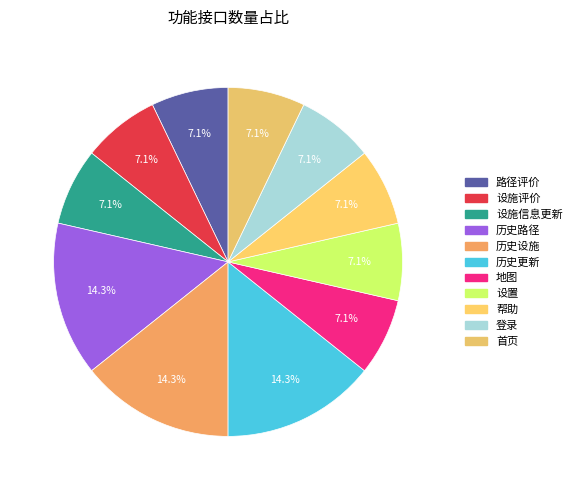

Count the number of slices in the pie.

11